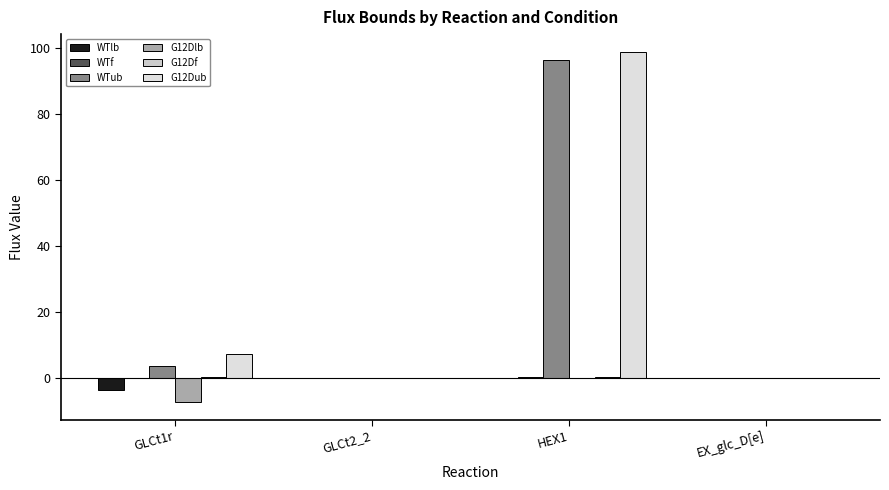

Reading left to right, what are all the values shown in this chart?

WTlb: GLCt1r=-3.7	GLCt2_2=-0.1	HEX1=0.0	EX_glc_D[e]=-0.2
WTf: GLCt1r=0.1	GLCt2_2=0.1	HEX1=0.2	EX_glc_D[e]=-0.2
WTub: GLCt1r=3.7	GLCt2_2=0.1	HEX1=96.4	EX_glc_D[e]=-0.2
G12Dlb: GLCt1r=-7.3	GLCt2_2=-0.1	HEX1=0.0	EX_glc_D[e]=-0.2
G12Df: GLCt1r=0.2	GLCt2_2=-0.0	HEX1=0.2	EX_glc_D[e]=-0.2
G12Dub: GLCt1r=7.3	GLCt2_2=0.1	HEX1=99.0	EX_glc_D[e]=-0.2